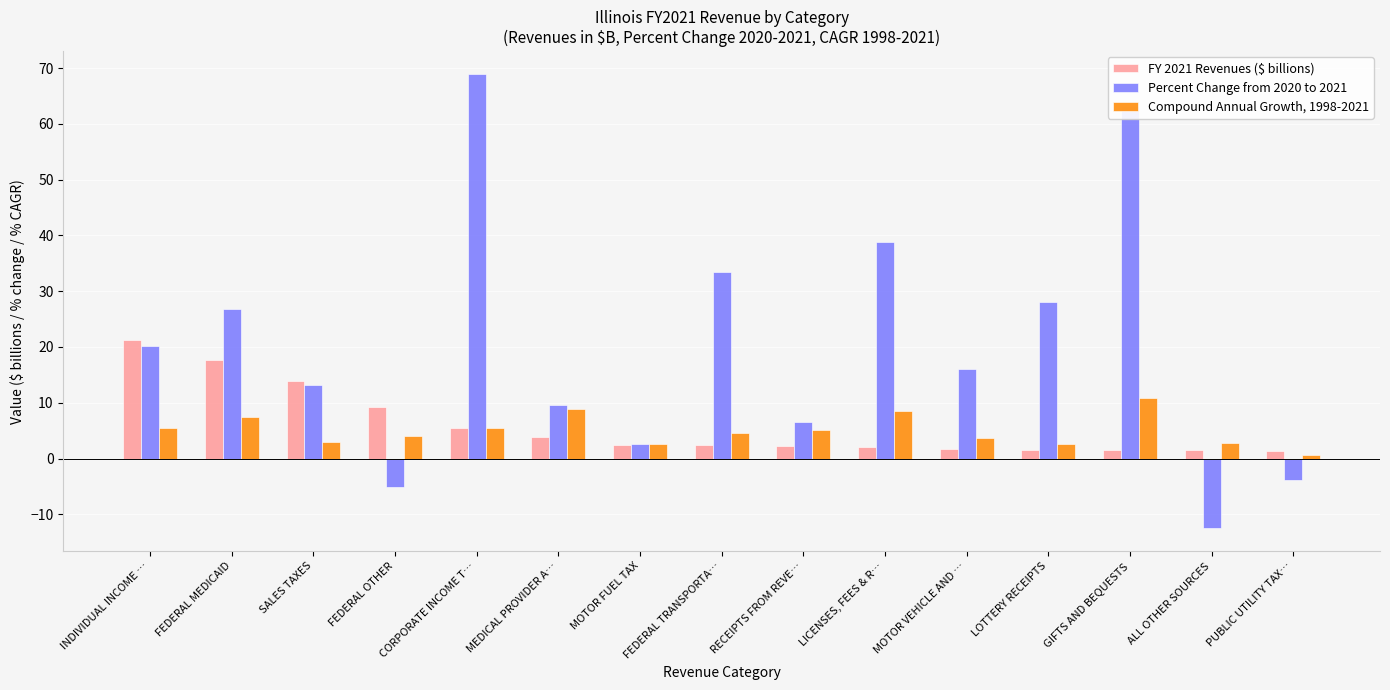

At how many categories does at least one series exceed 6?

12